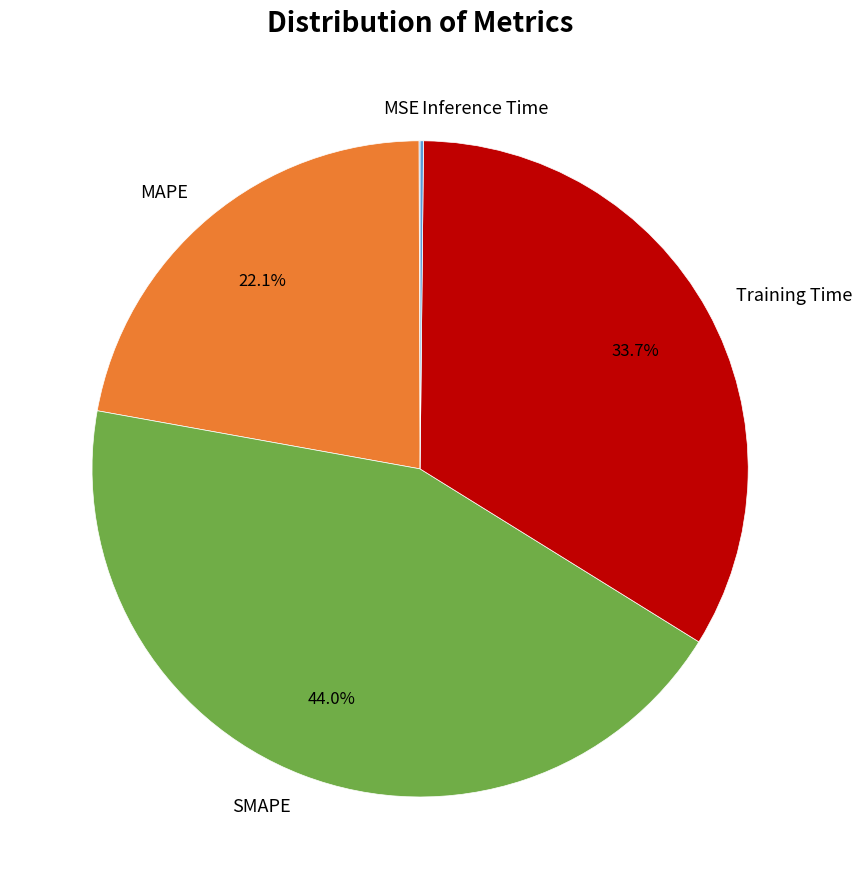

What portion of the pie excludes Training Time?

66.3%